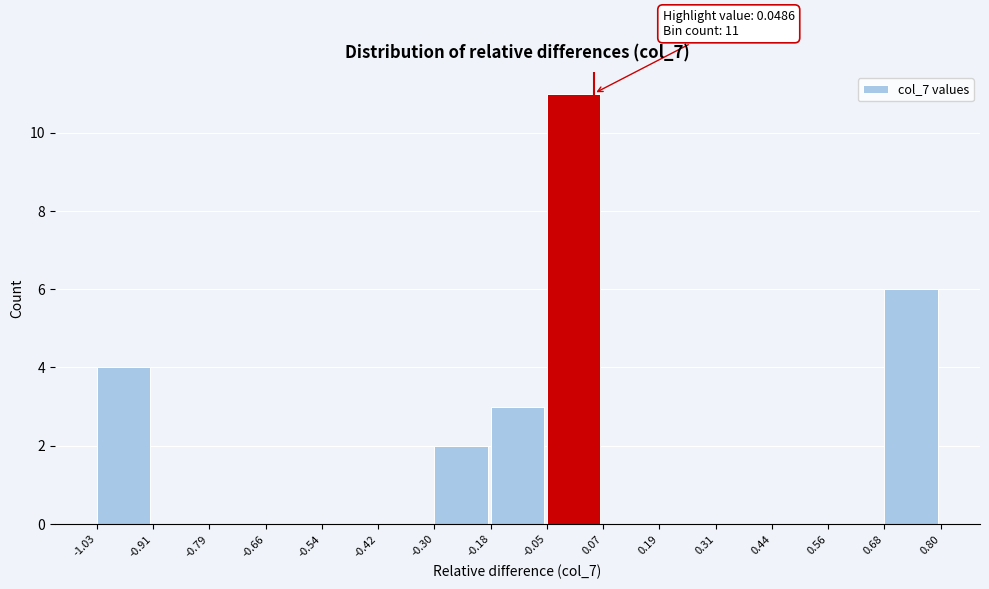

Over which range of the x-axis is the bar tallest?

-0.05 to 0.07